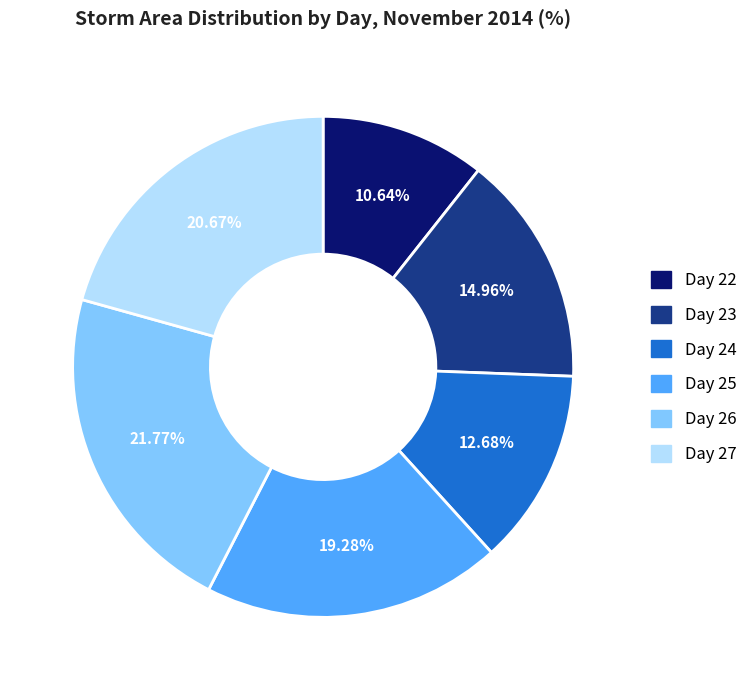

Does any single category account for the majority?

No